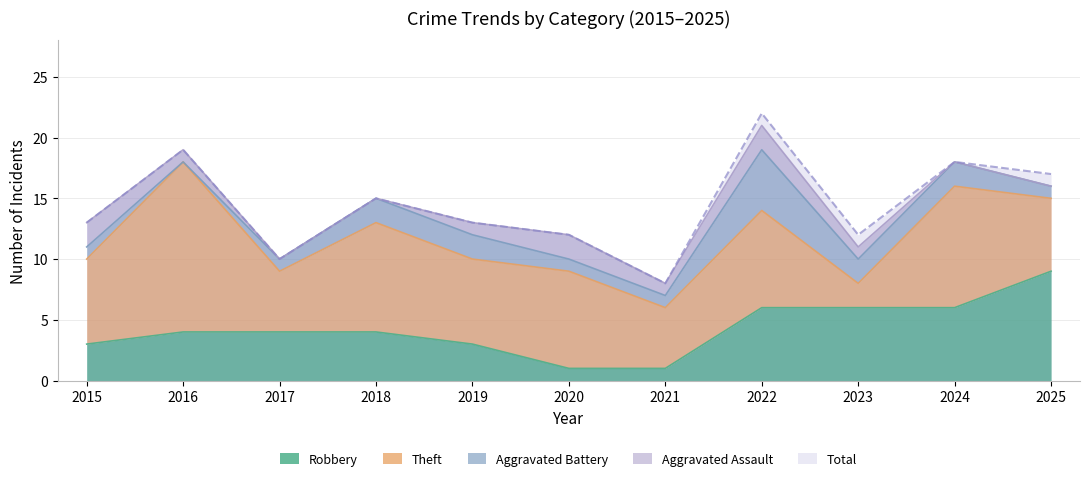

What is the sum of all Theft values?

81